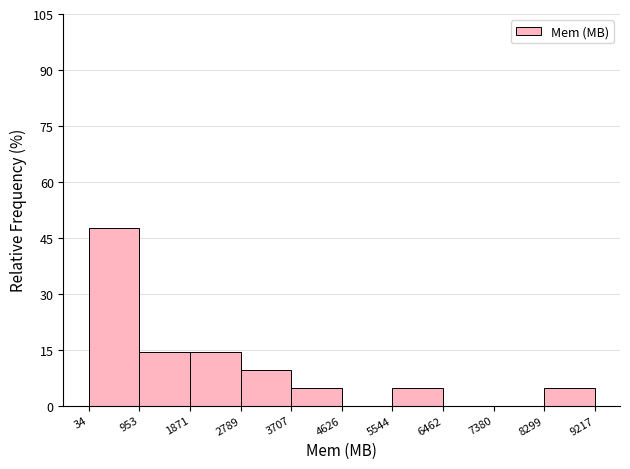

Which range on the x-axis has the tallest bar?

34 to 953